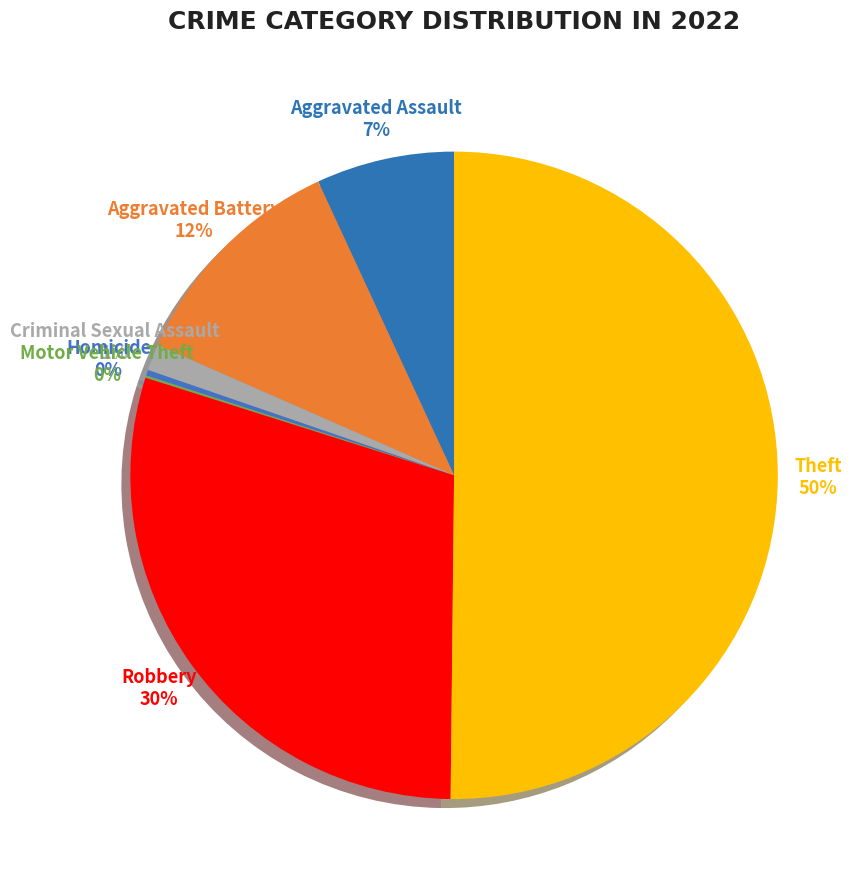

Is it true that Theft is 59% of the pie?

False